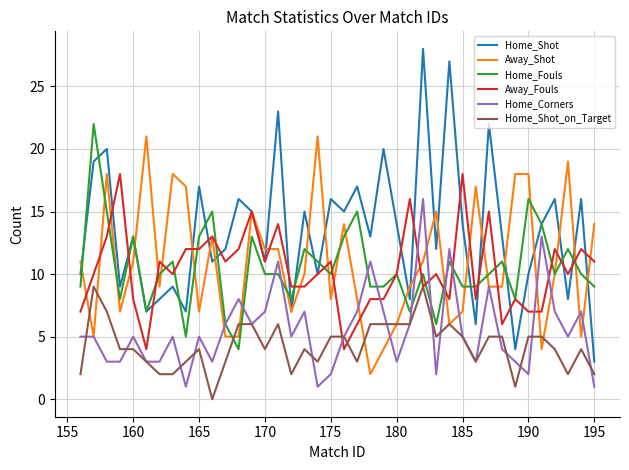

What is the greatest value displayed?

28